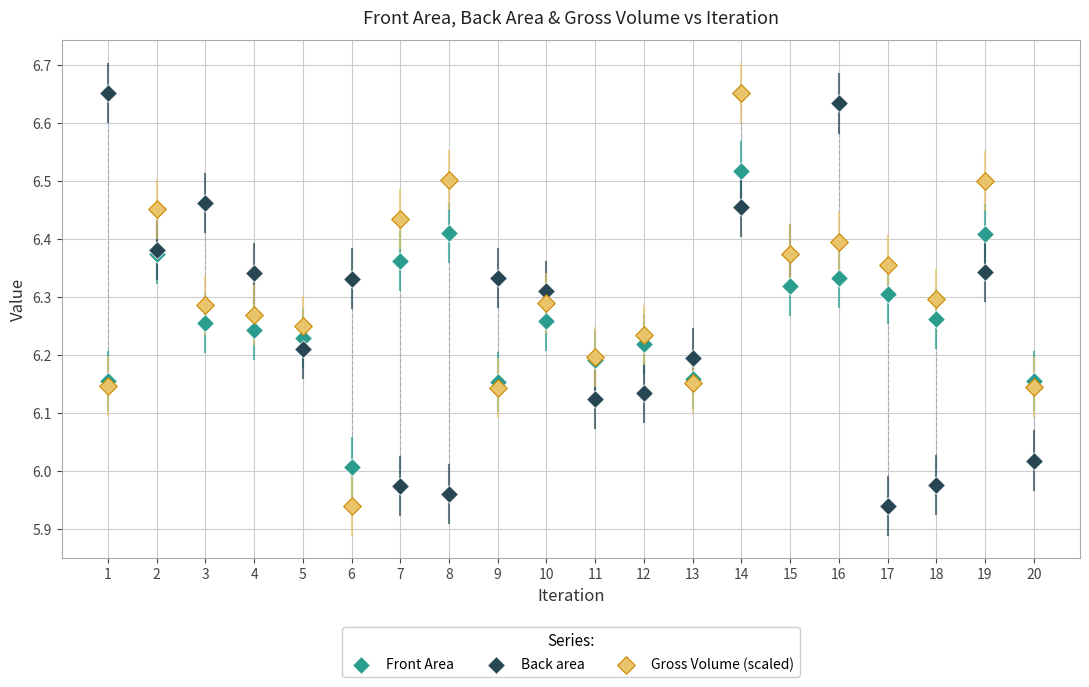

What is the X range (max minus min) for the scatter plot?

19.0